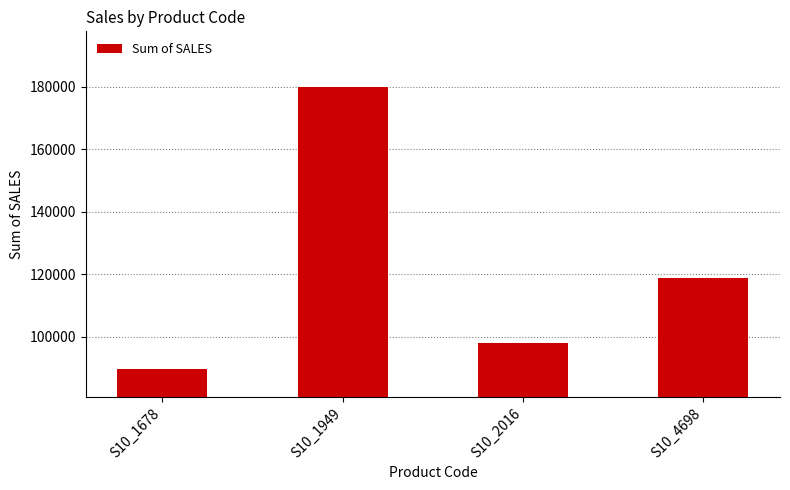

Which category has the highest value across all series?

S10_1949